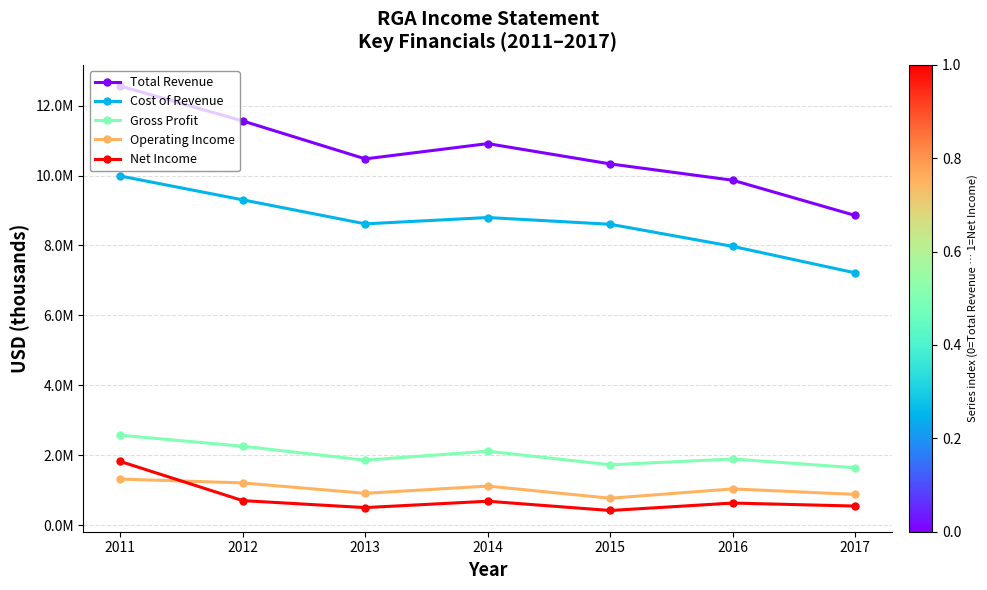

What is the difference between the Operating Income values at 2011 and 2012?

110100